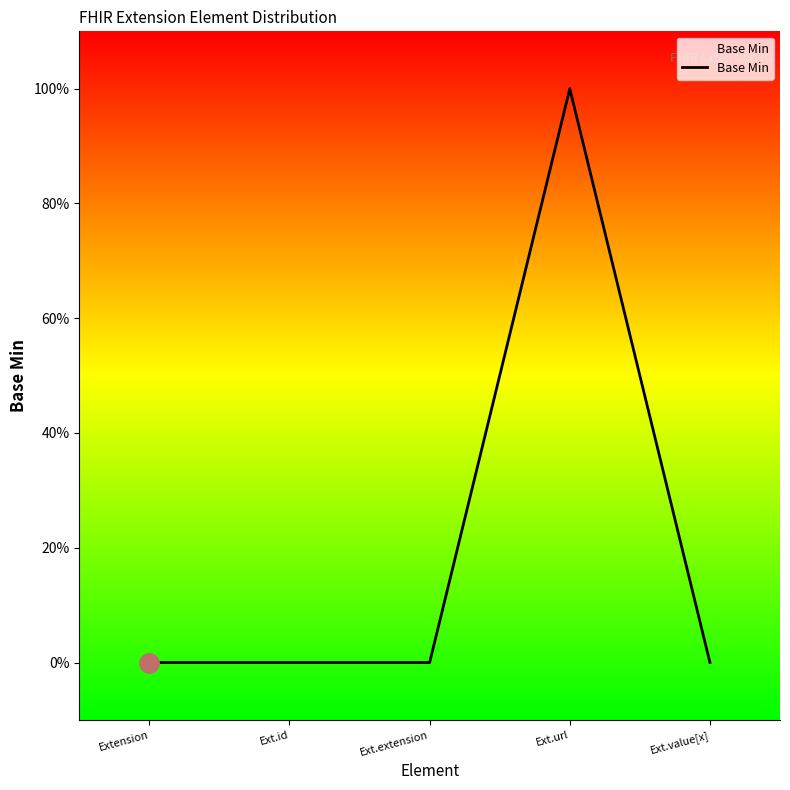

Is this an area chart (filled region under the line)?

No